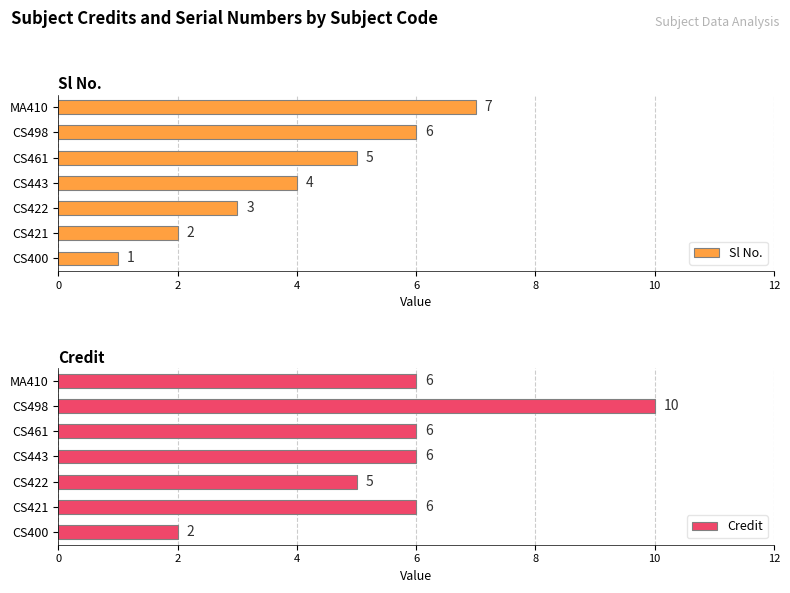

What is the maximum value for Credit?

10